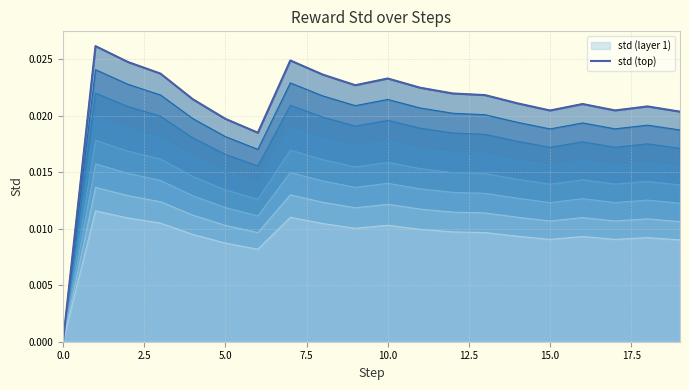

Does the chart have visible grid lines?

Yes